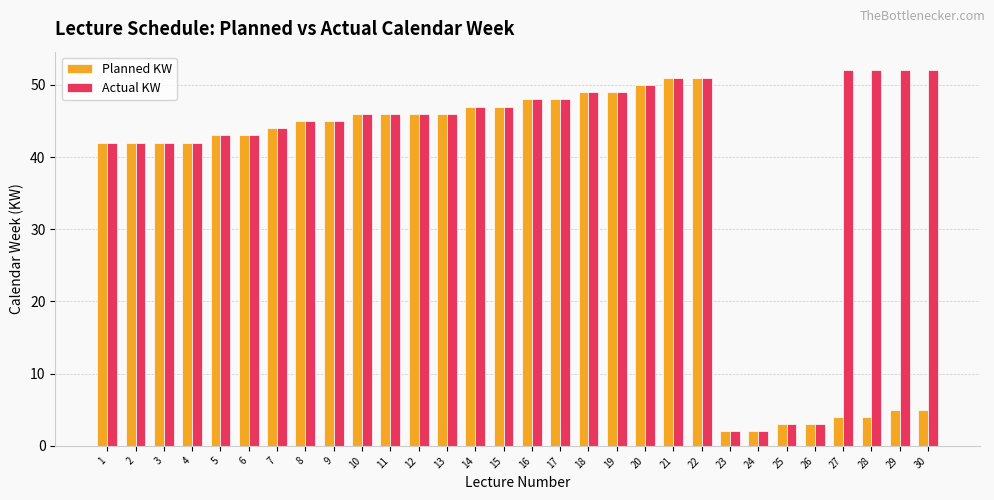

At how many categories does at least one series exceed 24?

26